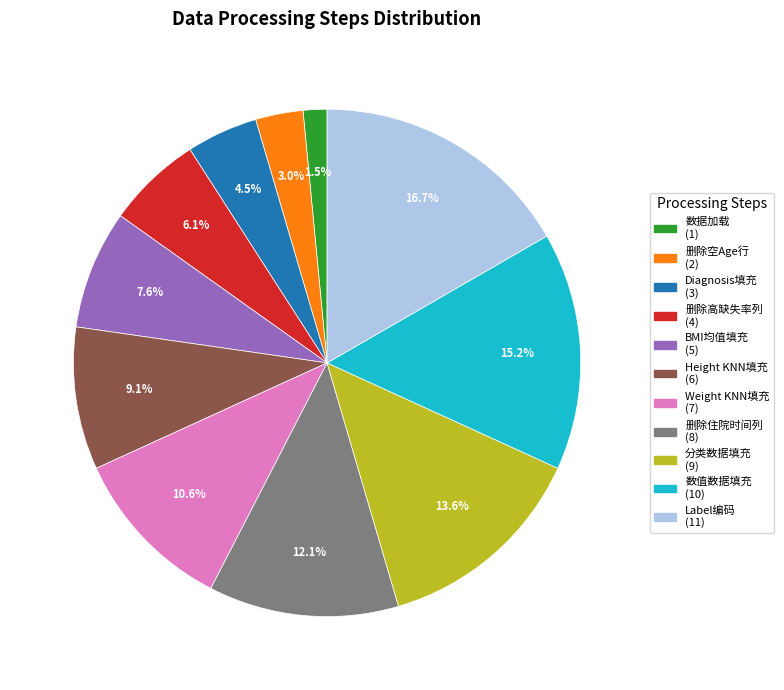

Between 分类数据填充 and 删除住院时间列, which is larger?

分类数据填充